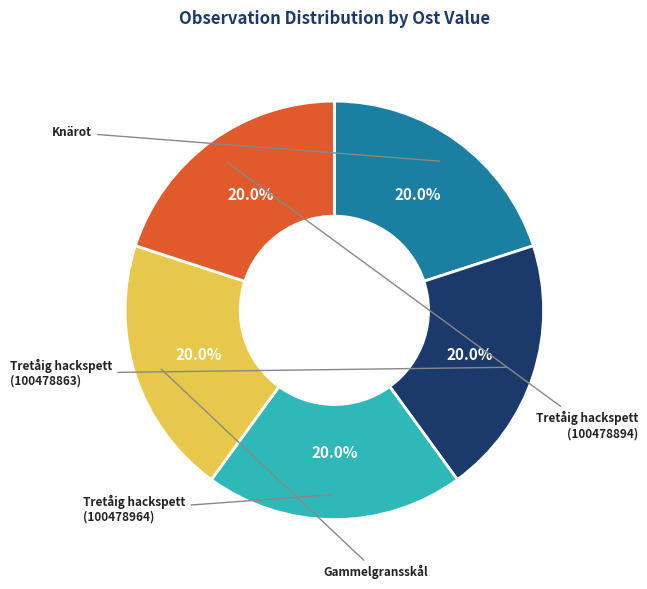

Is there a majority slice in this chart?

No